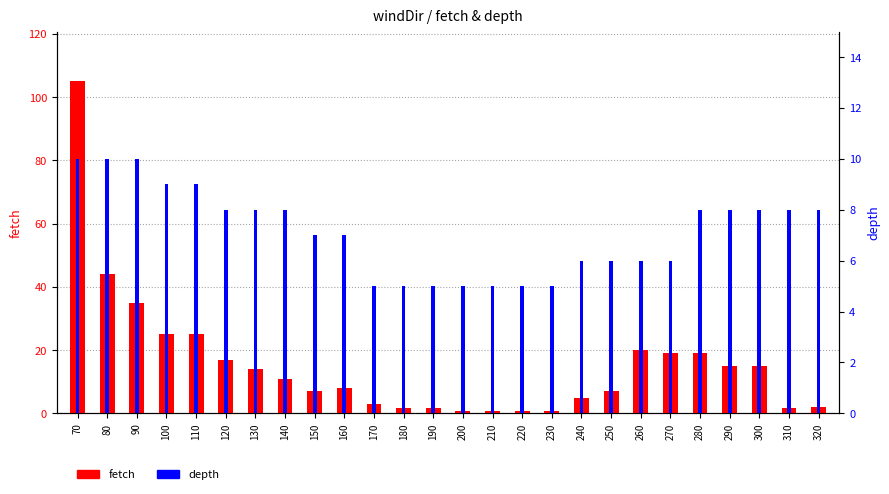

True or false: depth has a value of 9.0 at 110.

True